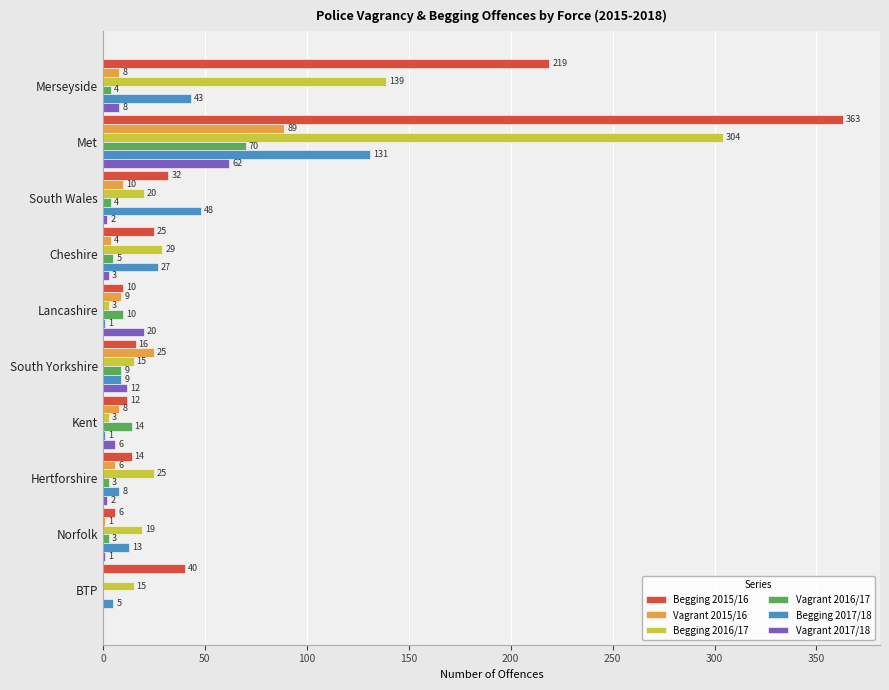

At which label does Begging 2017/18 reach its peak?

Met